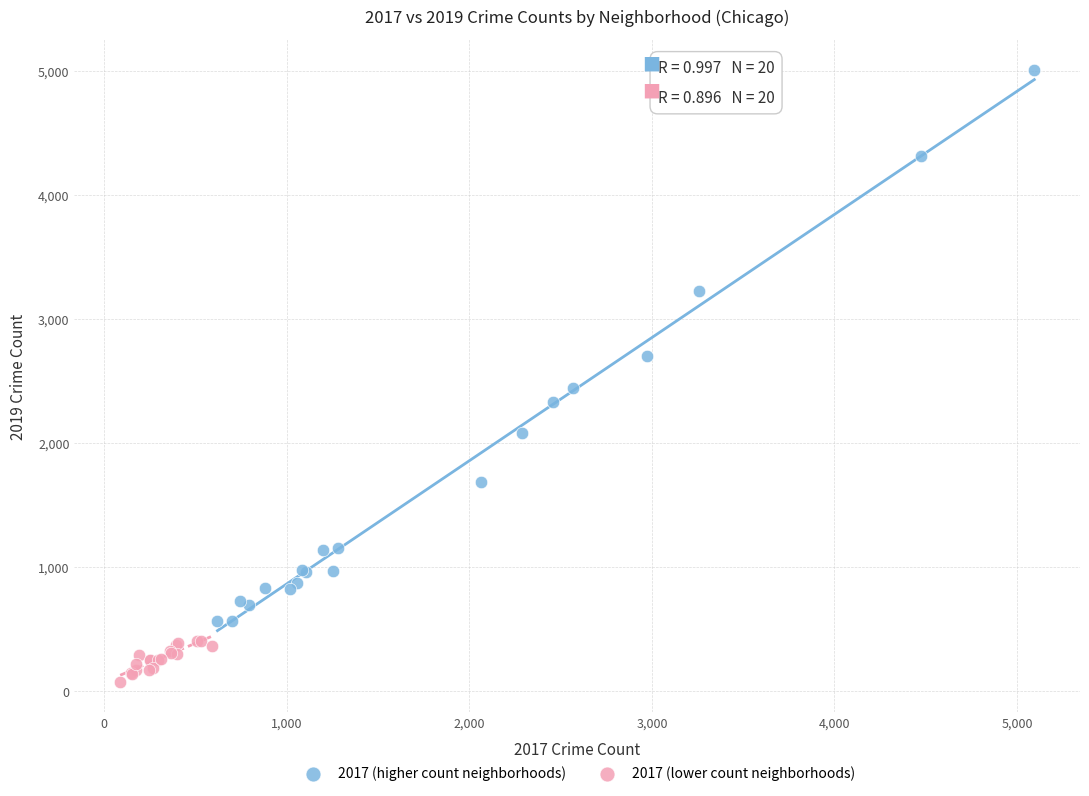

Which series contains the lowest Y value?

2017 (lower count neighborhoods)